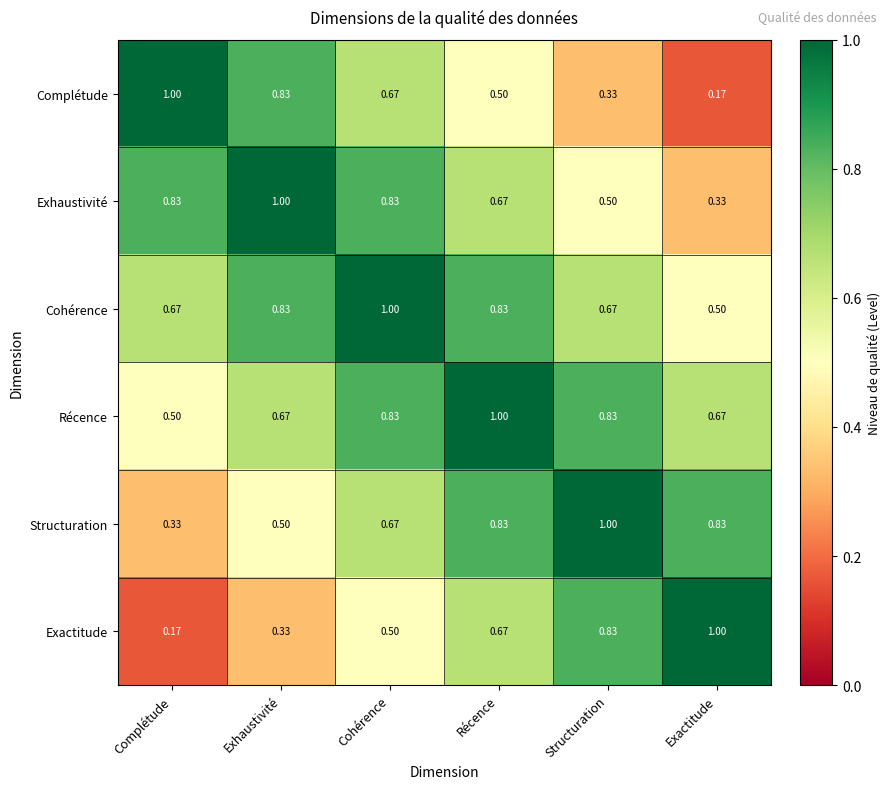

At Complétude, list the series in order from smallest to largest.

Exactitude, Structuration, Récence, Cohérence, Exhaustivité, Complétude